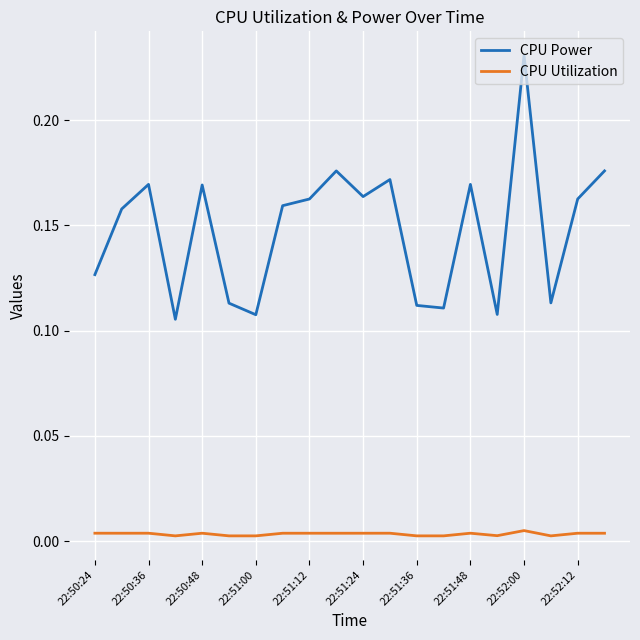

Which series has the largest range (max minus min)?

CPU Power